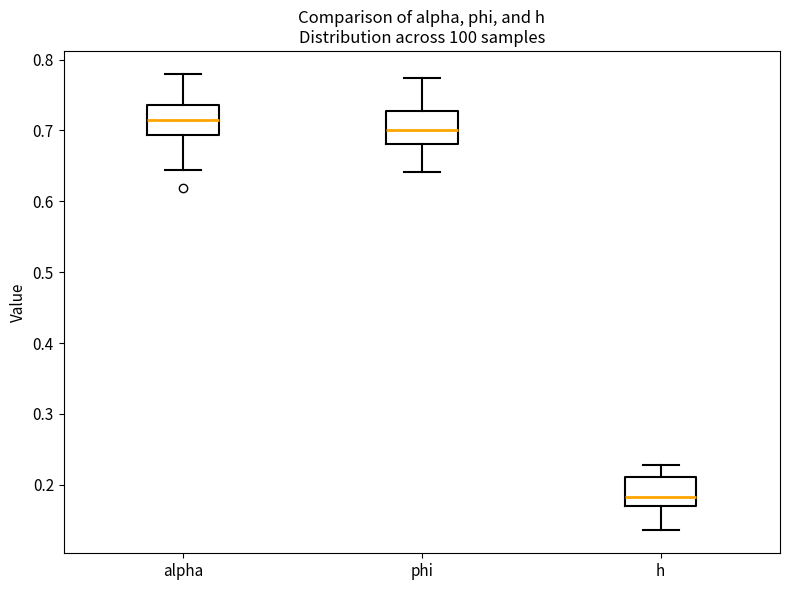

Where is the upper edge of the box for alpha on the y-axis? The values are not printed on the chart, so give them approximately, as read against the axis.

0.74